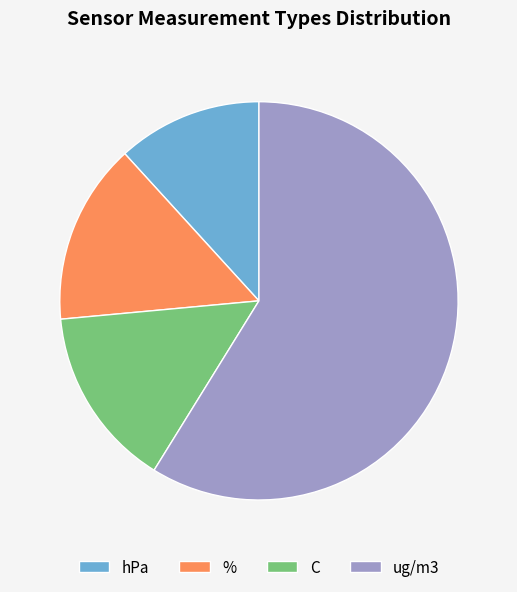

Combined, do ug/m3 and % account for over 50%?

Yes